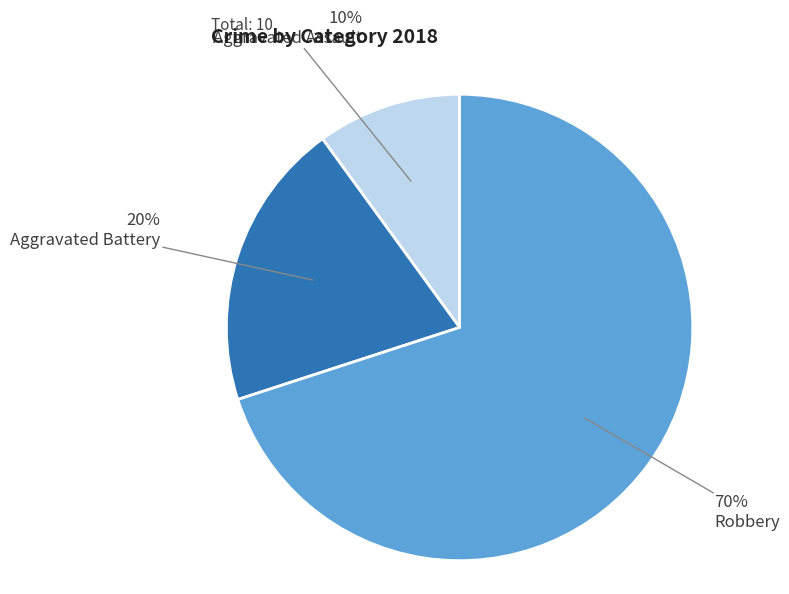

Is the sum of Robbery and Aggravated Assault greater than half?

Yes